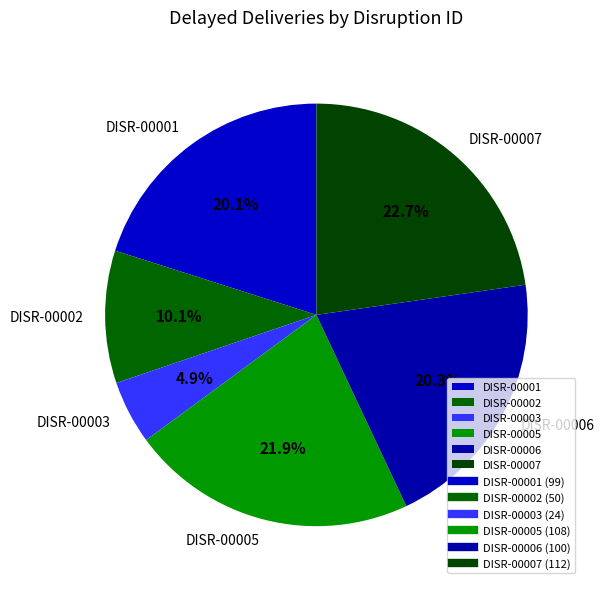

Is it true that DISR-00007 is 35% of the pie?

False